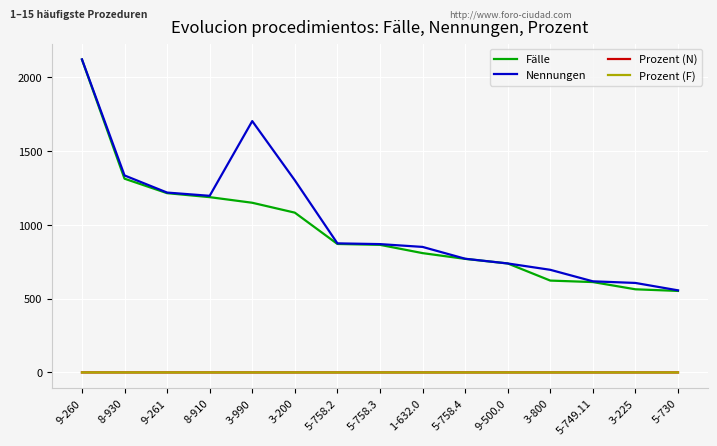

Between 9-260 and 8-930, which series saw the biggest shift?

Fälle